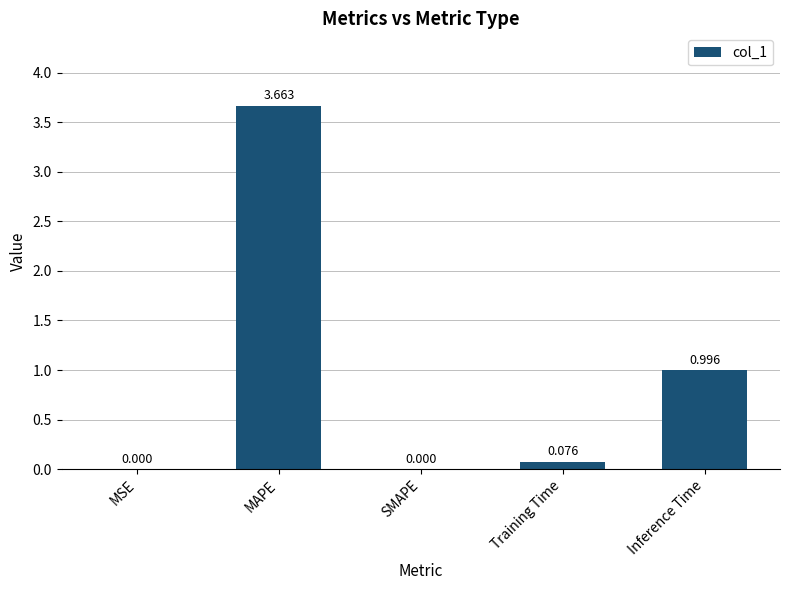

The value at SMAPE is 0.0. True or false?

True